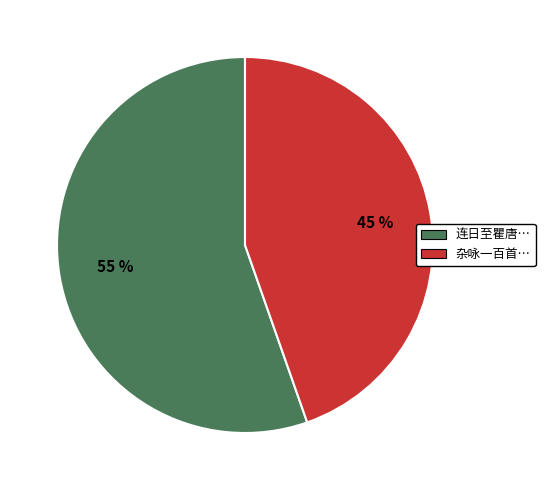

To the nearest percent, what is the average slice percentage?

50%